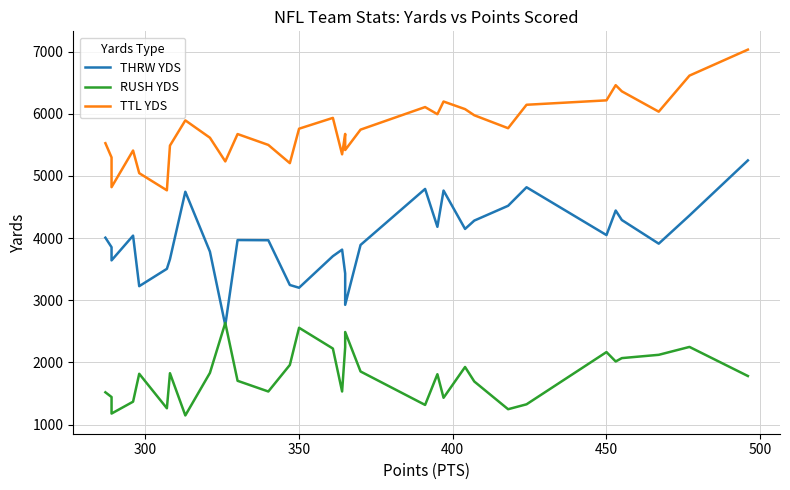

What are all the series names shown in the legend?

THRW YDS, RUSH YDS, TTL YDS